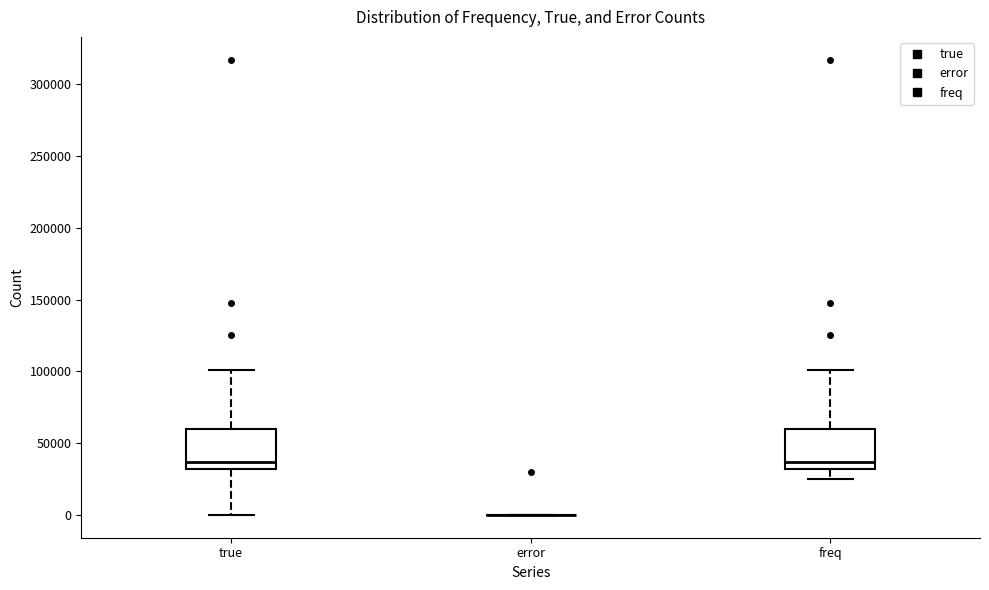

Reading left to right, read every box against the y-axis: the position of its median line, the range the box covers, and the ends of its whiskers. The values are not printed on the chart, so give them approximately, as read against the axis.

true: median 35000, box 30000 to 60000, whiskers 0 to 100000
error: box collapsed to a line at 0, whiskers 0 to 0
freq: median 35000, box 30000 to 60000, whiskers 25000 to 100000